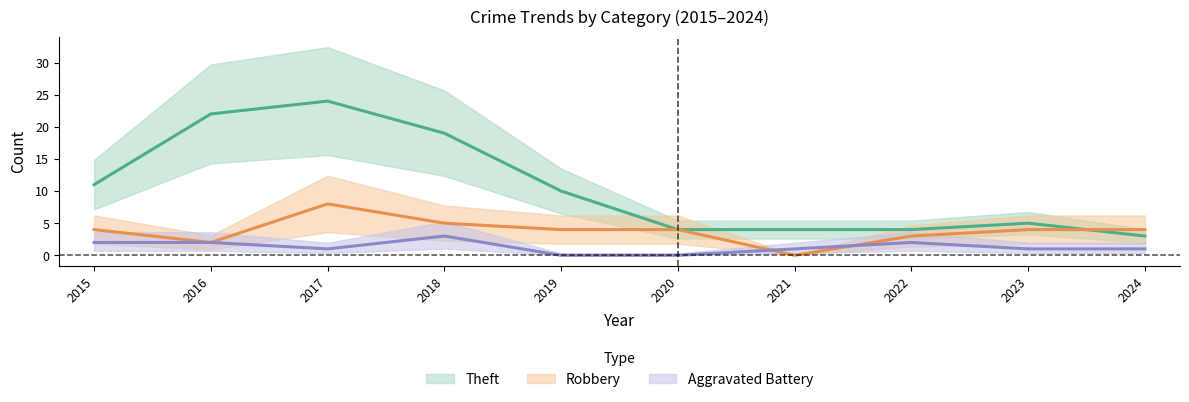

True or false: Aggravated Battery has a value of 3 at 2015.

False